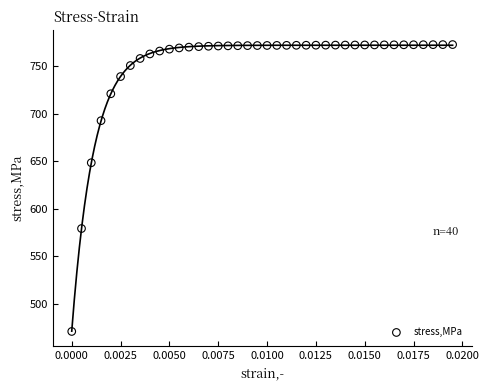

What Y value in the scatter plot is closest to 621?

648.6